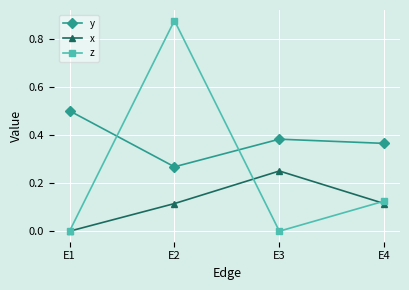

How many x values are between 0 and 1?

4